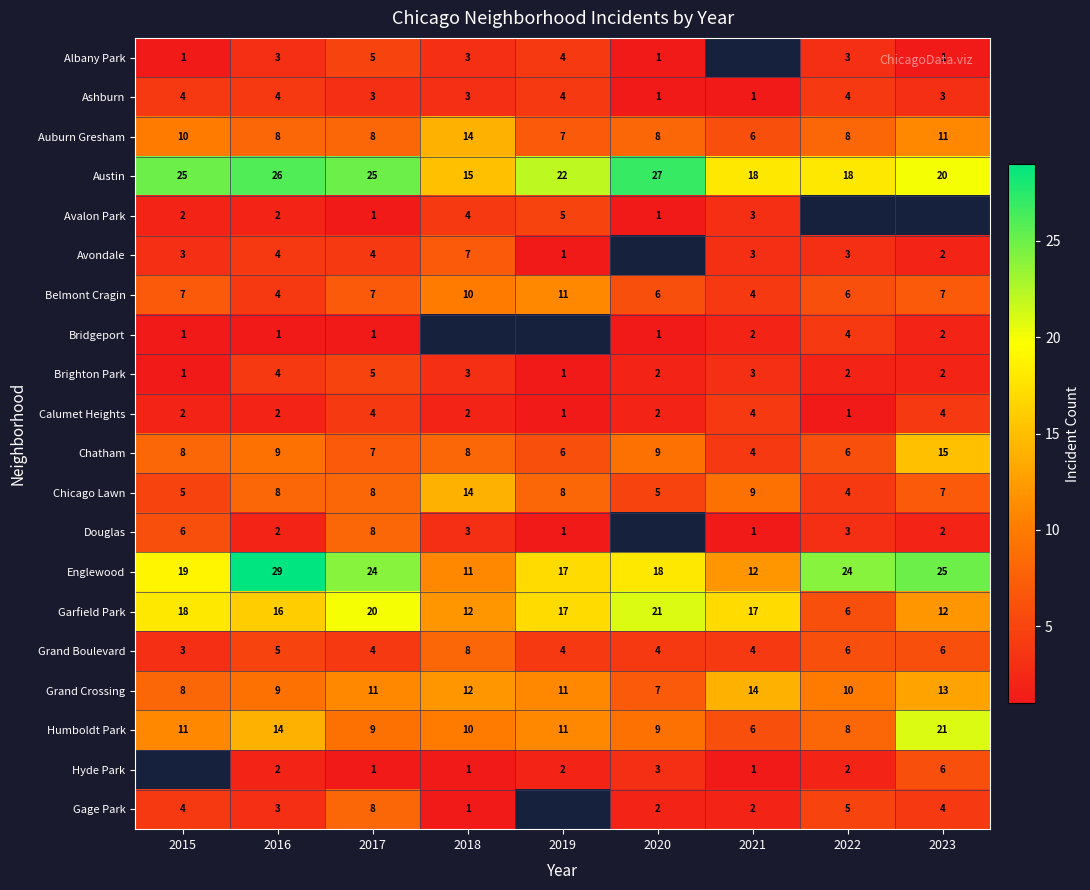

What is the total value across all series at 2016?

155